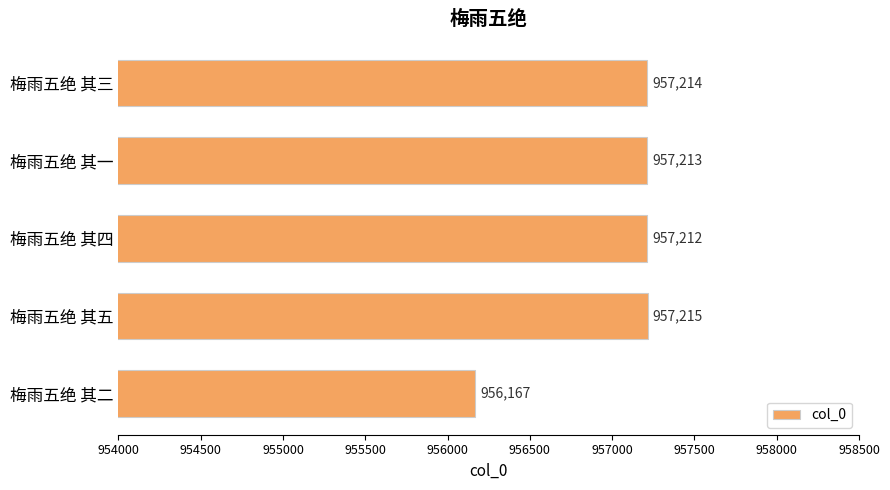

List the labels in order of value, largest first.

梅雨五绝 其五, 梅雨五绝 其三, 梅雨五绝 其一, 梅雨五绝 其四, 梅雨五绝 其二